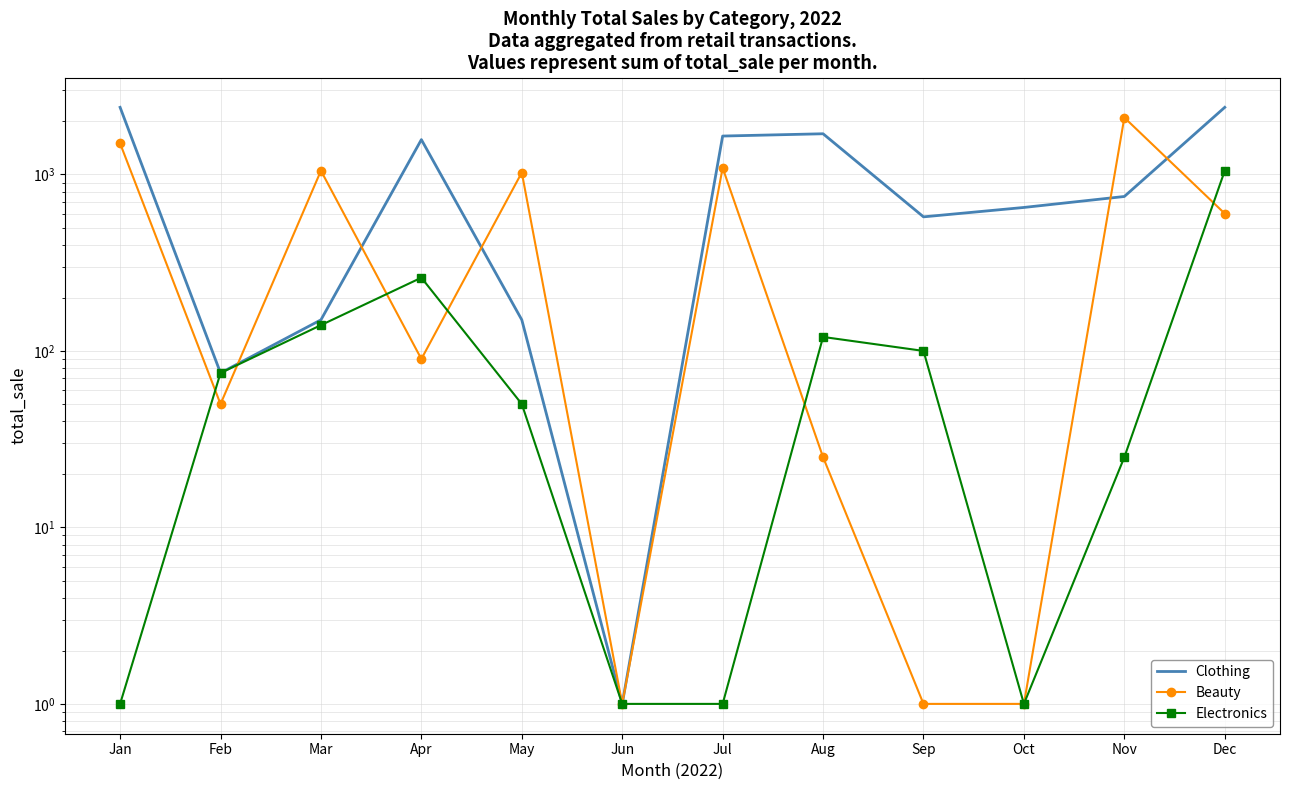

List the series in order of their overall mean, lowest first.

Electronics, Beauty, Clothing